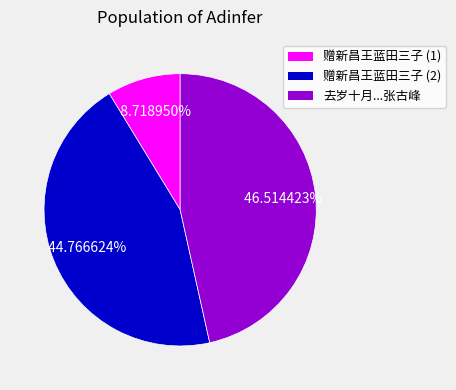

Do 去岁十月...张古峰 and 赠新昌王蓝田三子 (2) together represent more than half of the pie?

Yes